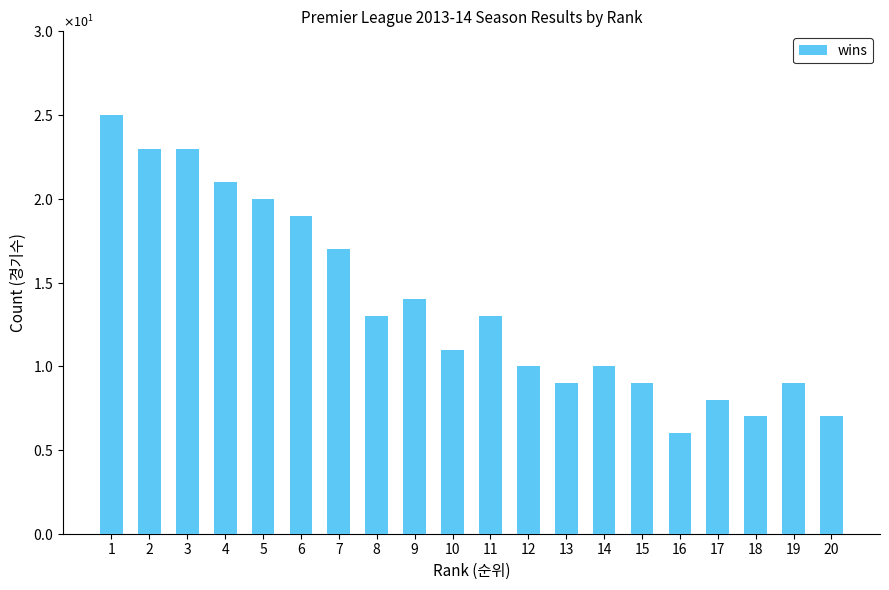

Between 14 and 10, which is larger?

10